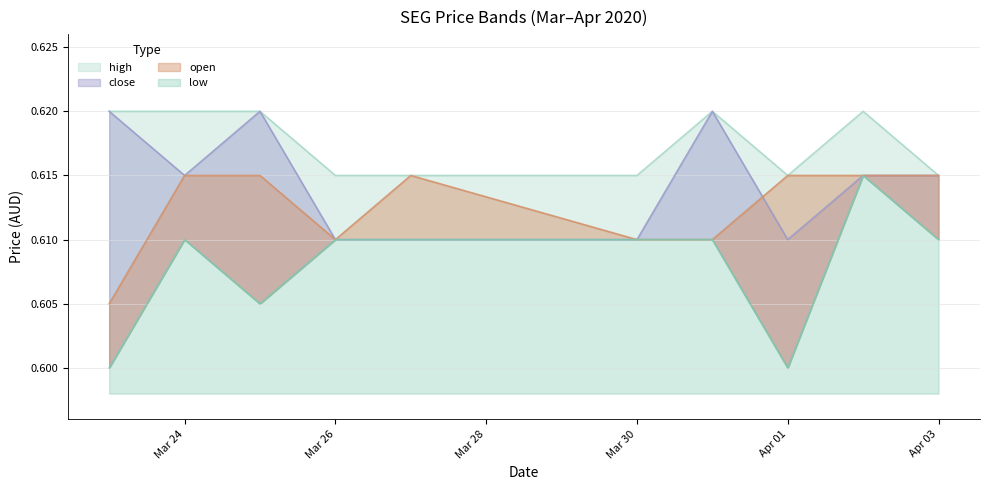

What is the total value across all series at 2020-04-02?

2.5